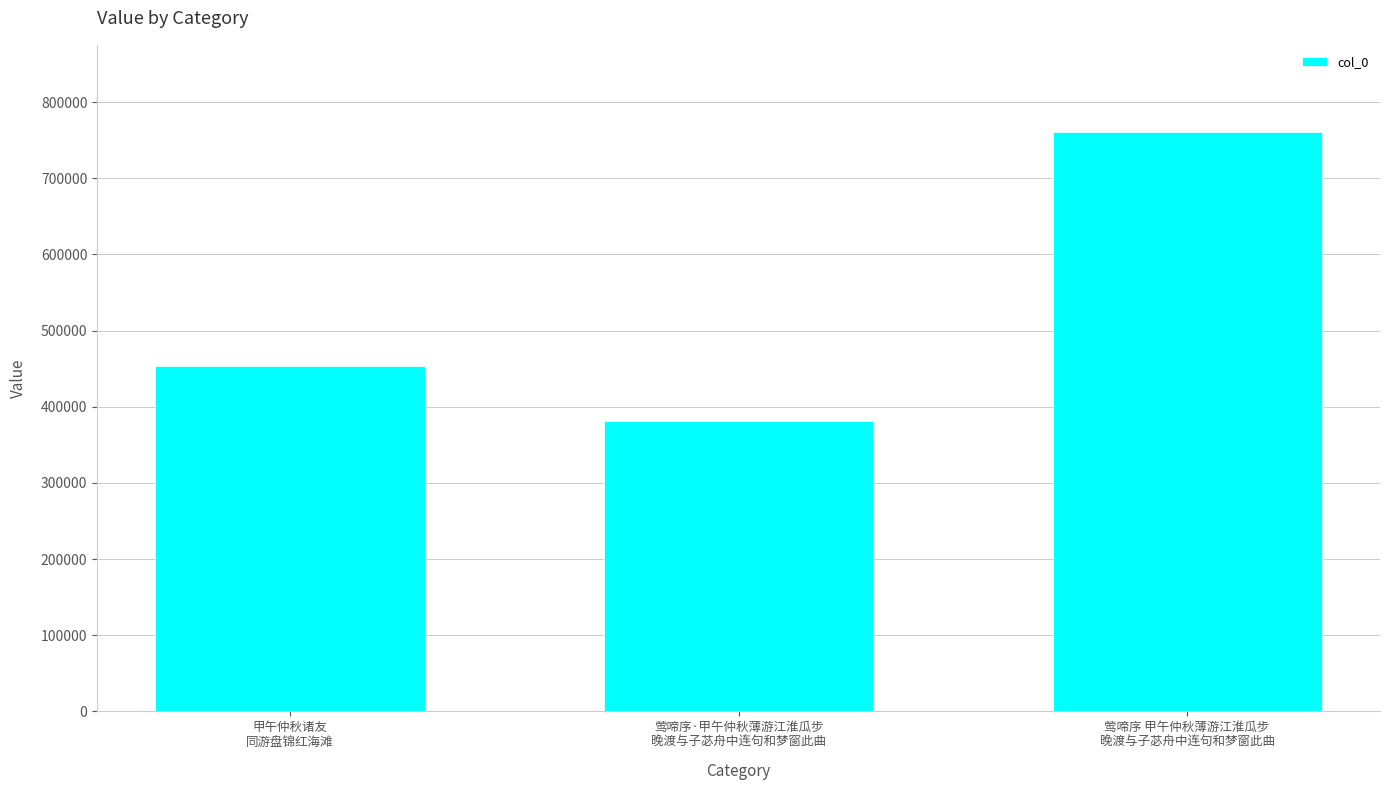

Rank the categories by value from highest to lowest.

莺啼序 甲午仲秋薄游江淮瓜步
晚渡与子苾舟中连句和梦窗此曲, 甲午仲秋诸友
同游盘锦红海滩, 莺啼序·甲午仲秋薄游江淮瓜步
晚渡与子苾舟中连句和梦窗此曲